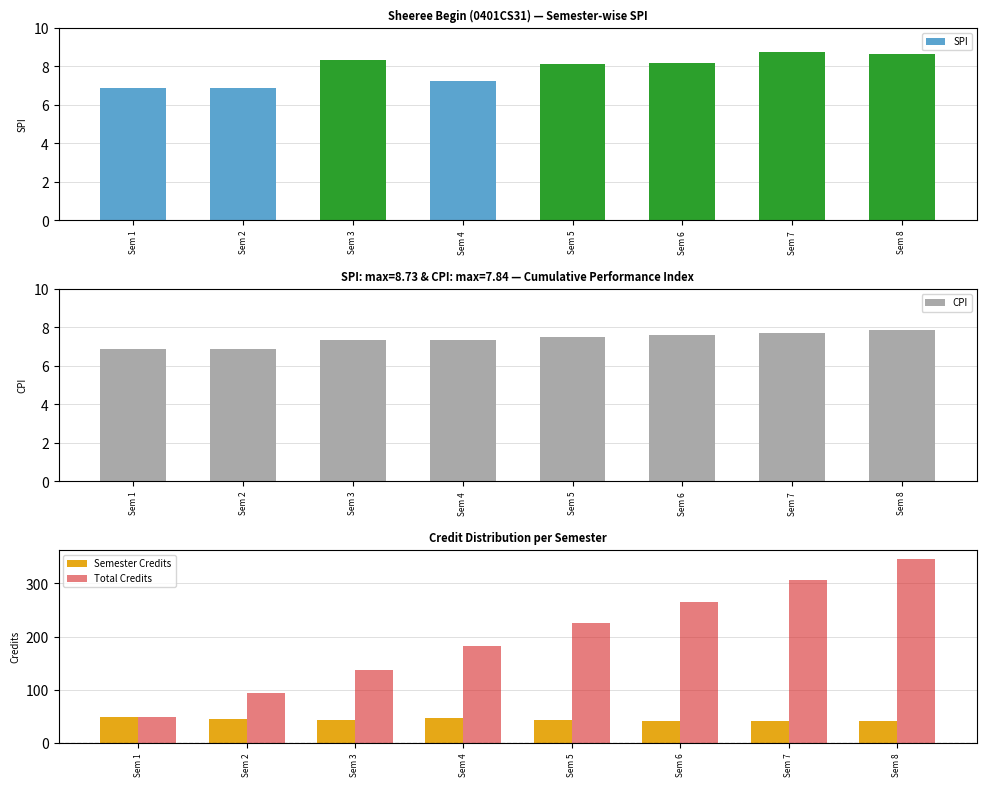

What is the value of the Total Credits bar at the 8th from the left?

346